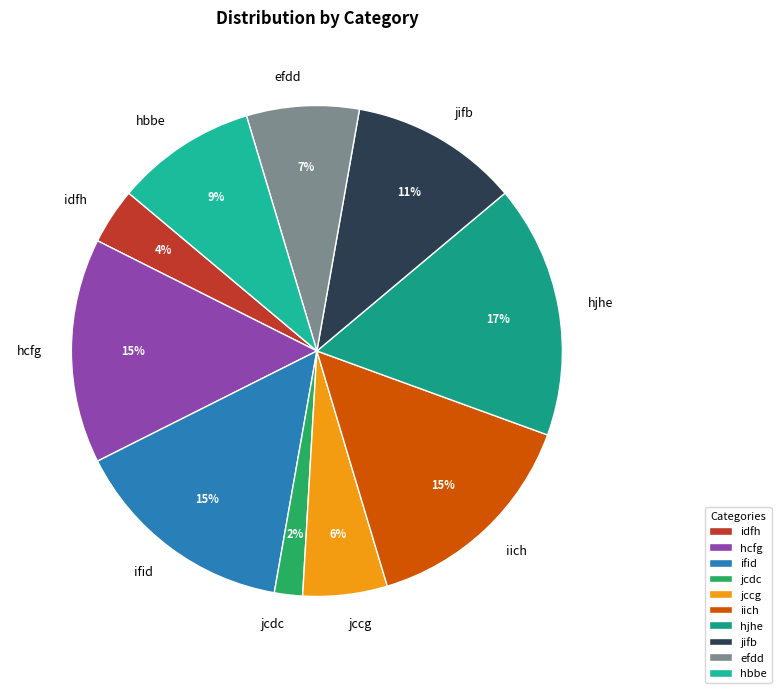

To the nearest percent, what percentage of the pie is efdd?

7%